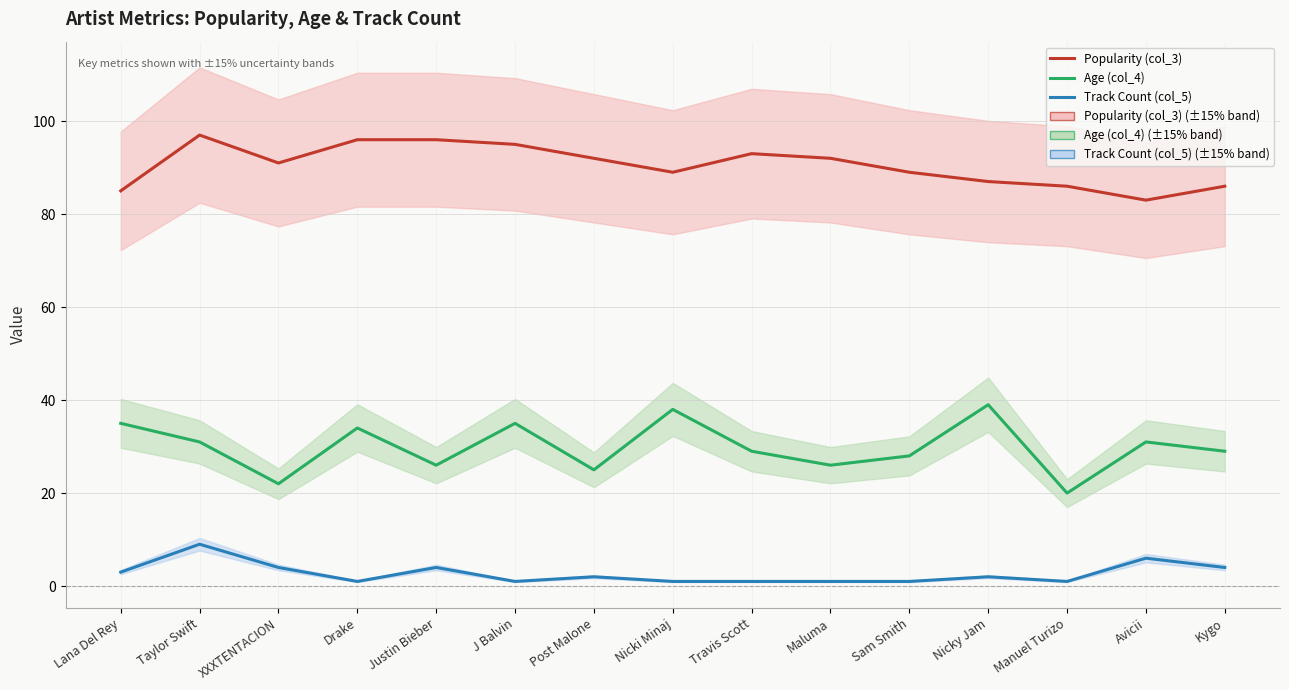

Which series has the largest total across all categories?

Popularity (col_3)